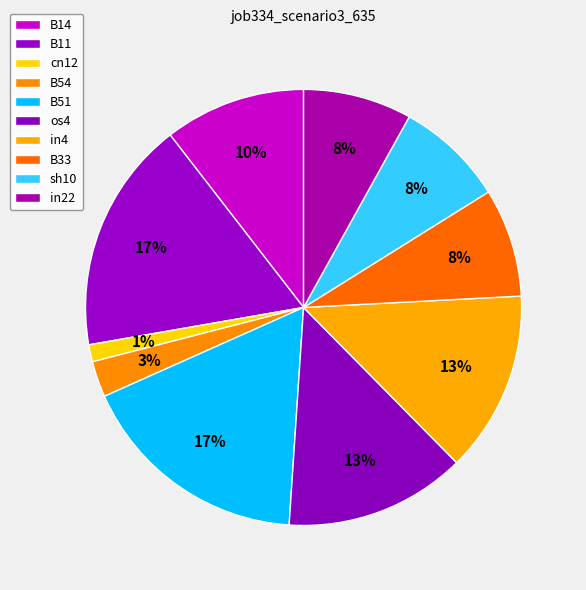

Does in4 account for over 50% of the chart?

No